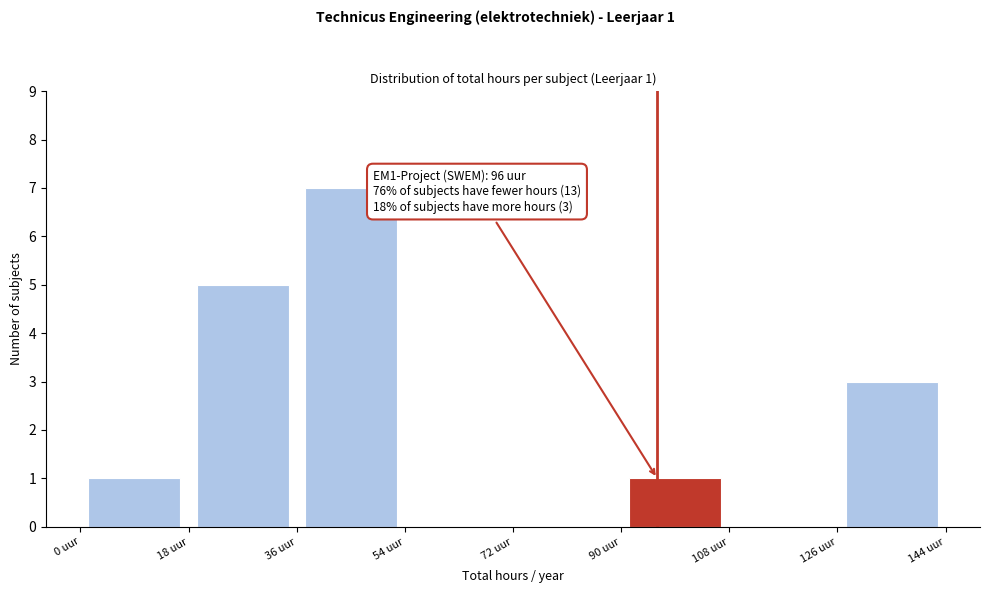

Over which range of the x-axis is the bar tallest?

36 to 54